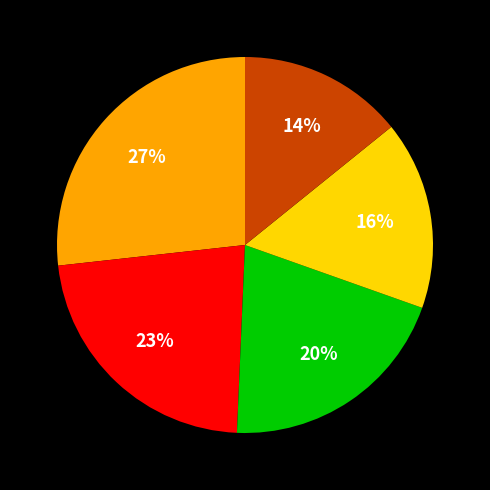

Count the number of slices in the pie.

5